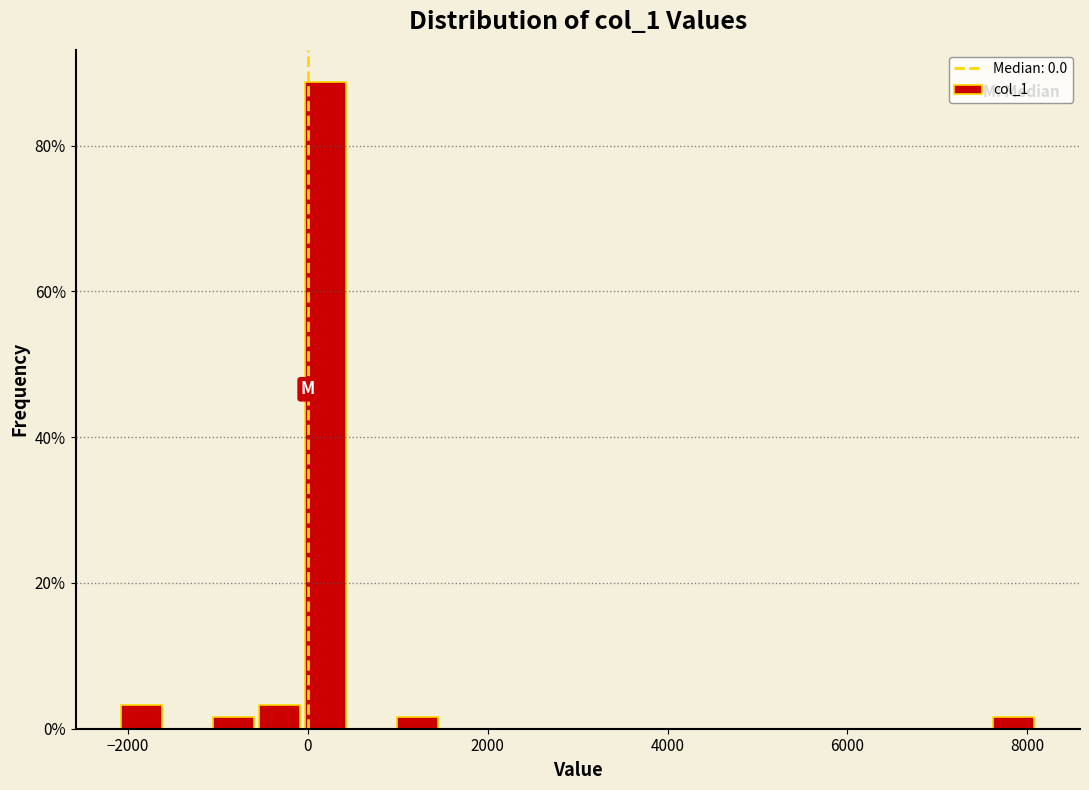

Around what value on the x-axis is the tallest bar? Give the approximate position of its centre, as read against the axis.

200